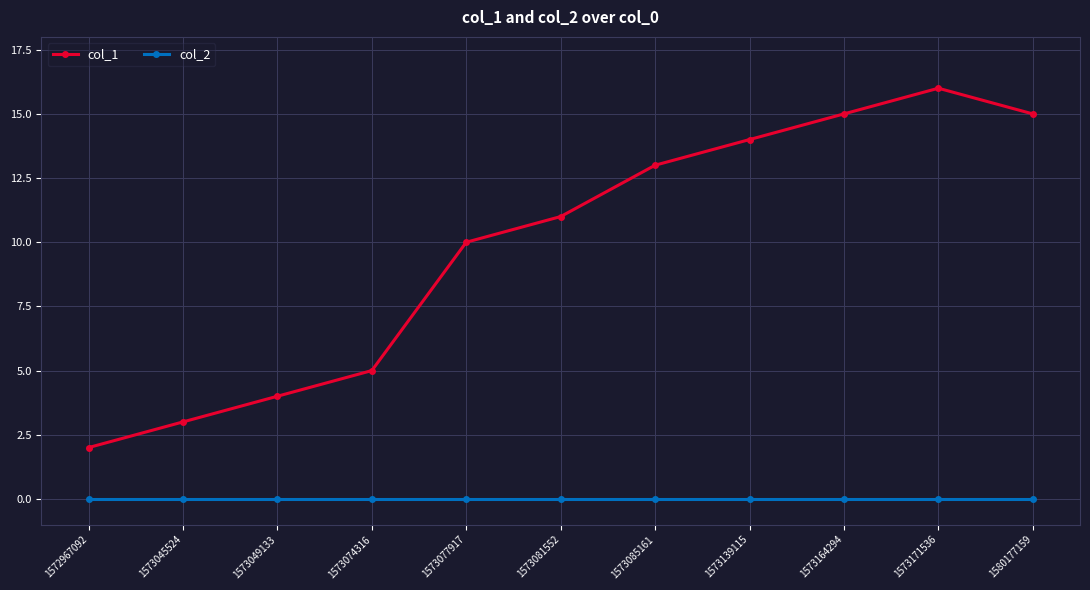

How many interior local peaks does the col_1 series have?

1